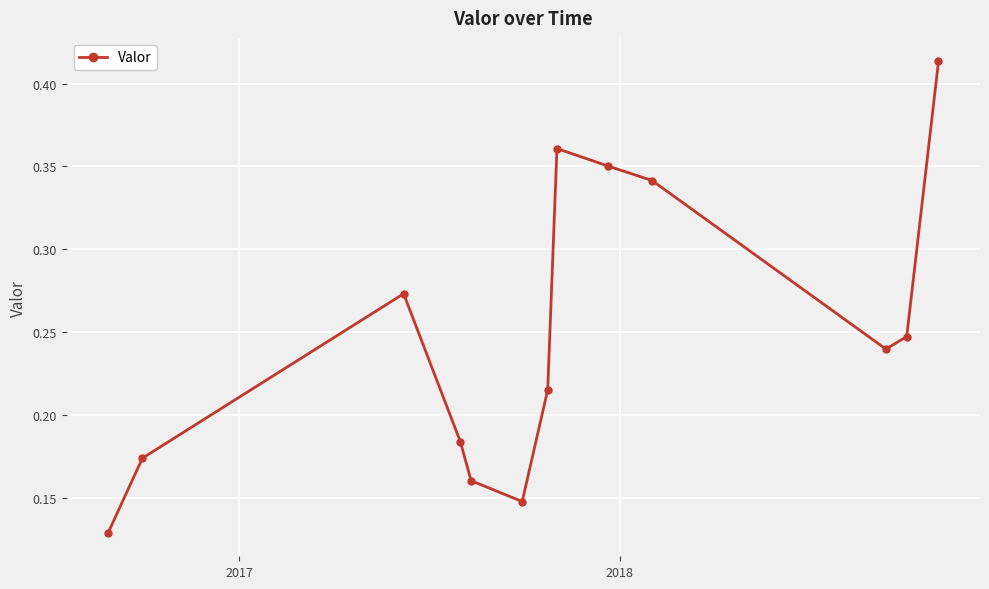

How many interior local peaks (higher than both neighbors) does the data have?

2